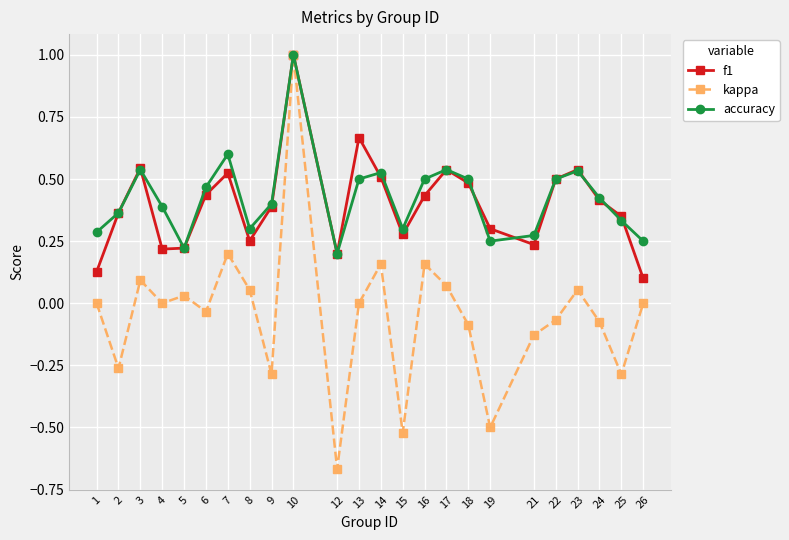

Which series has the widest spread of values?

kappa